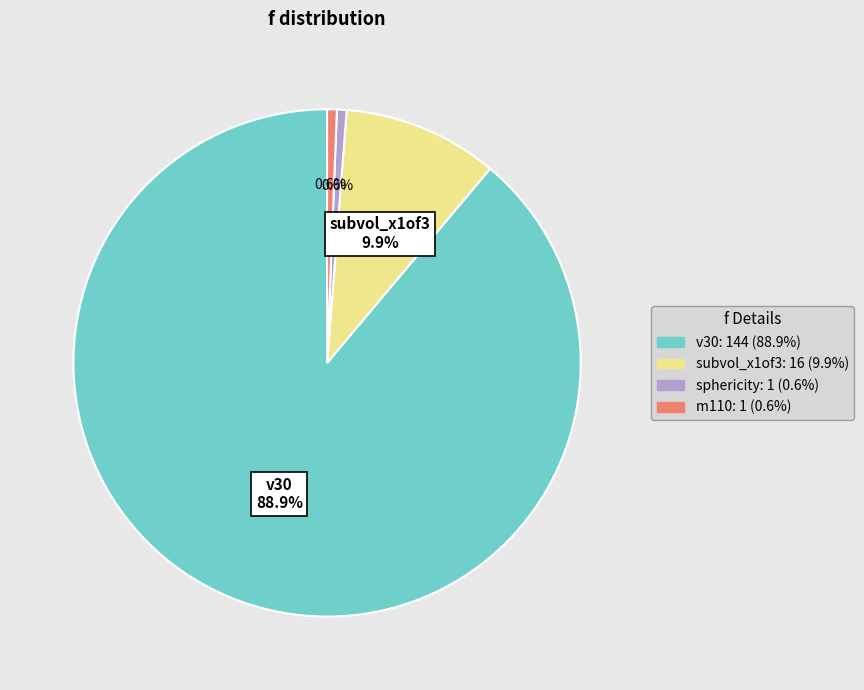

How many slices are in this pie chart?

4